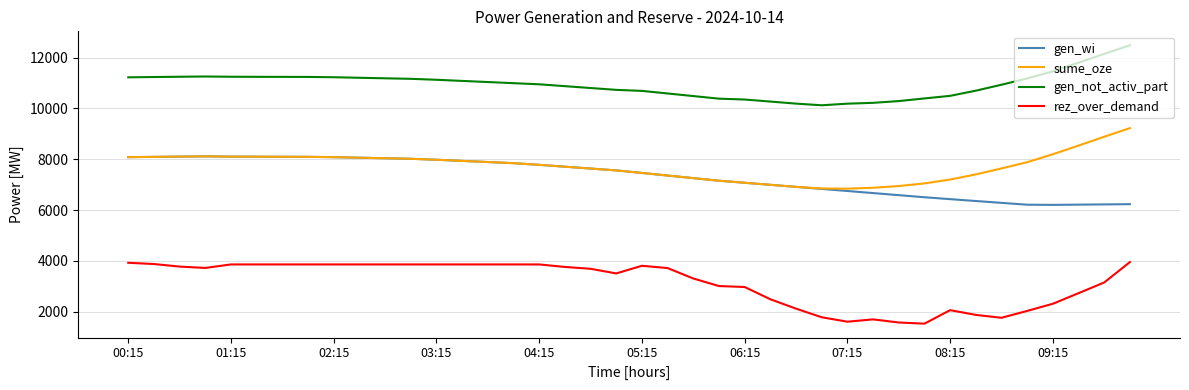

What is the difference between the maximum and minimum values in the gen_not_activ_part series?

2361